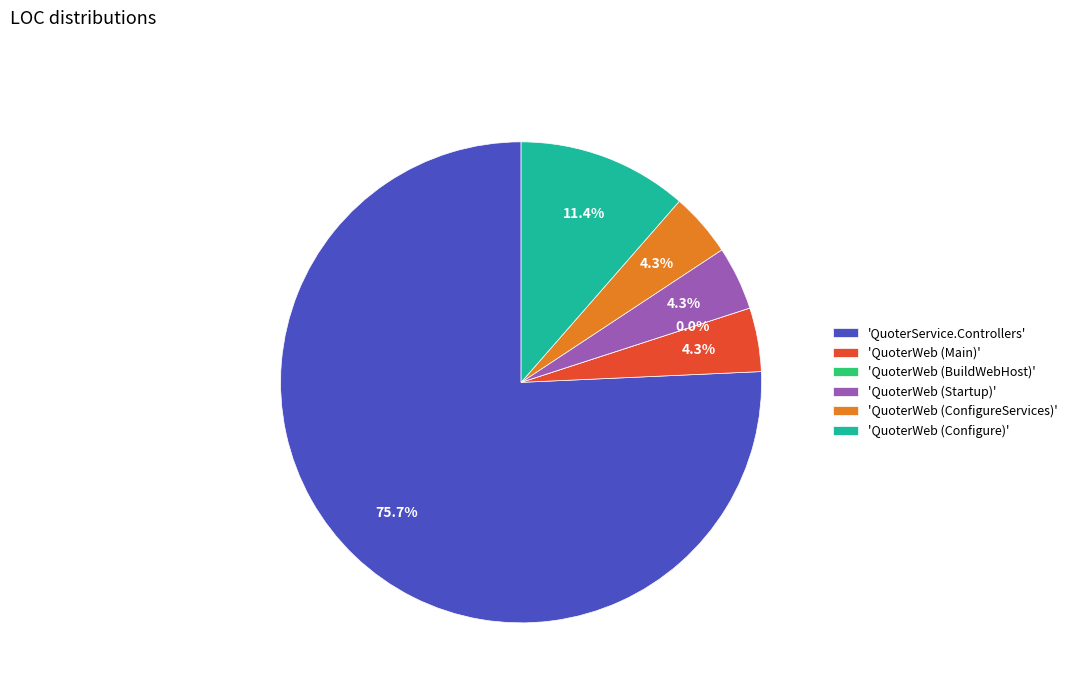

How much of the chart is everything except QuoterService.Controllers?

24.3%